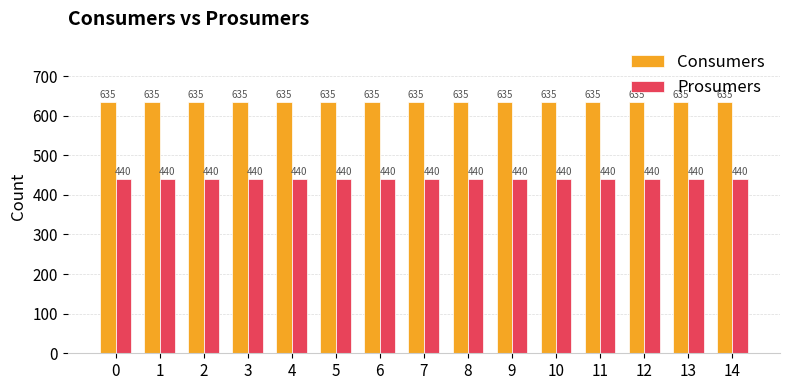

What is the value of the Prosumers bar at the 11th from the left?

440